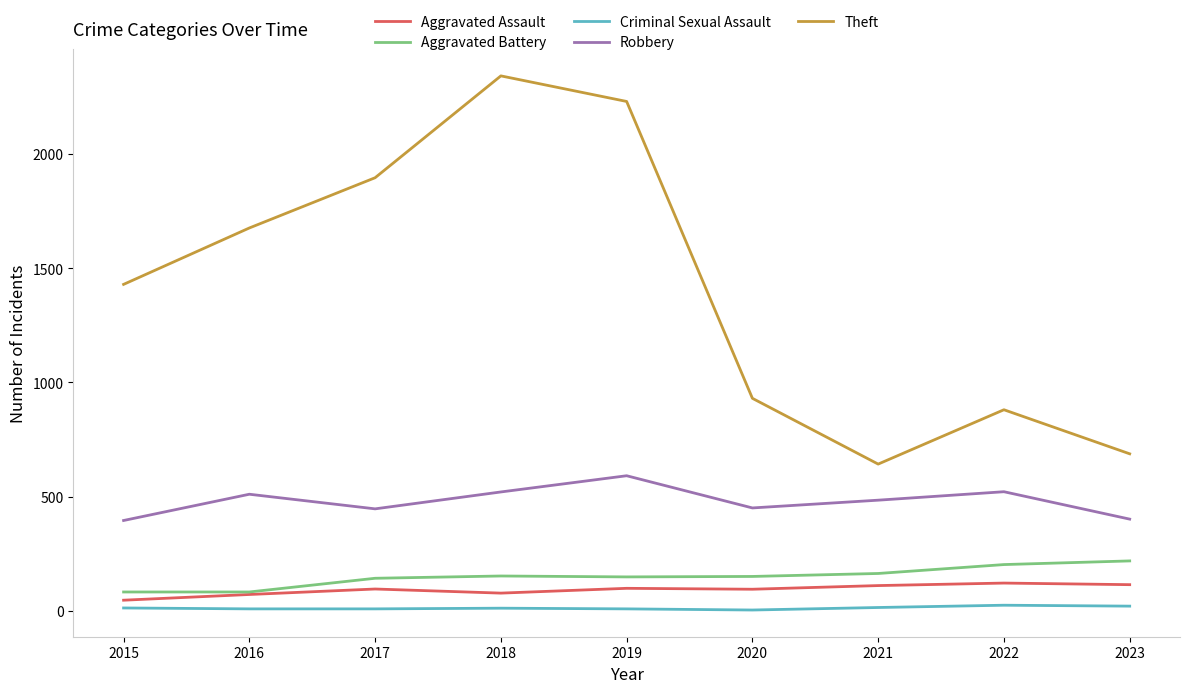

At which label is Theft closest to 1492?

2015